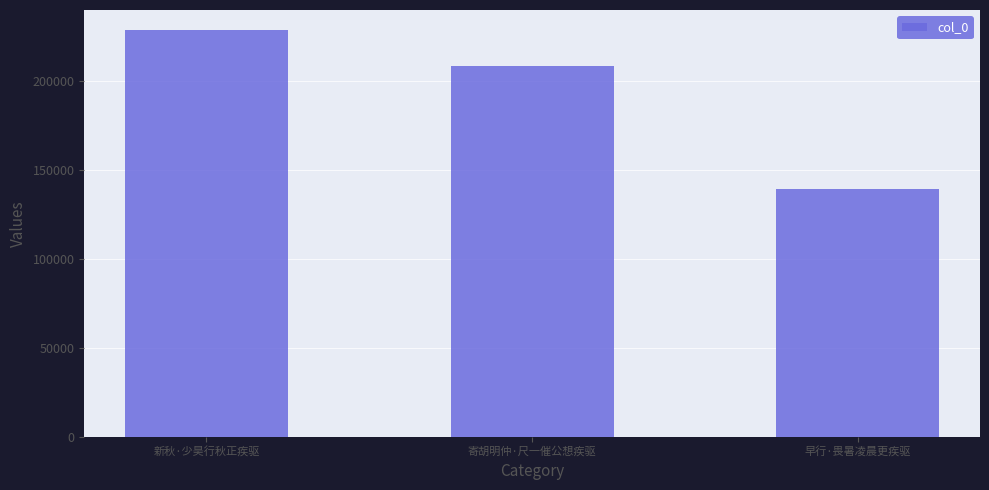

Which has a higher value, 早行·畏暑凌晨更疾驱 or 寄胡明仲·尺一催公想疾驱?

寄胡明仲·尺一催公想疾驱